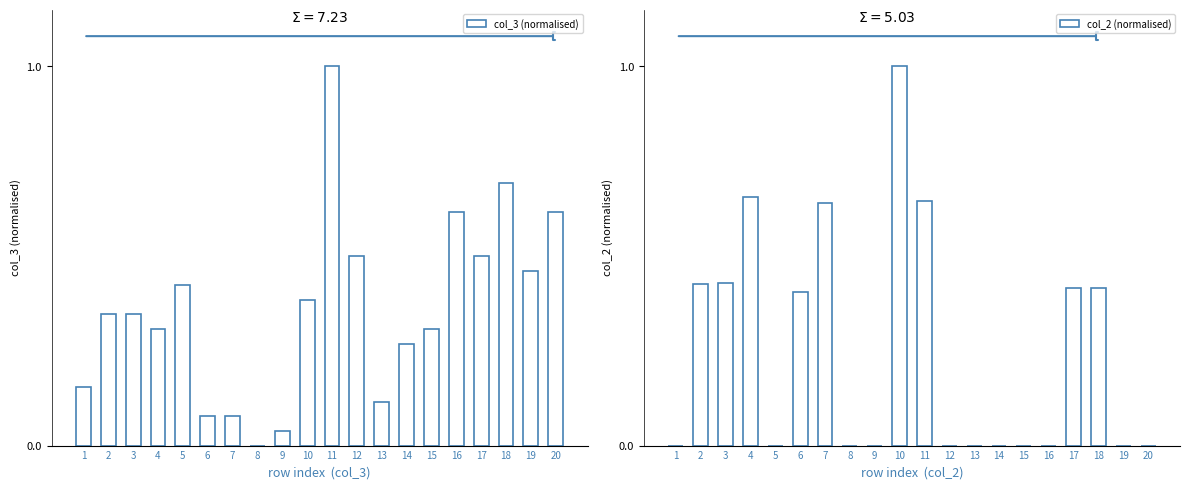

Between 10 and 11, which is larger?

11